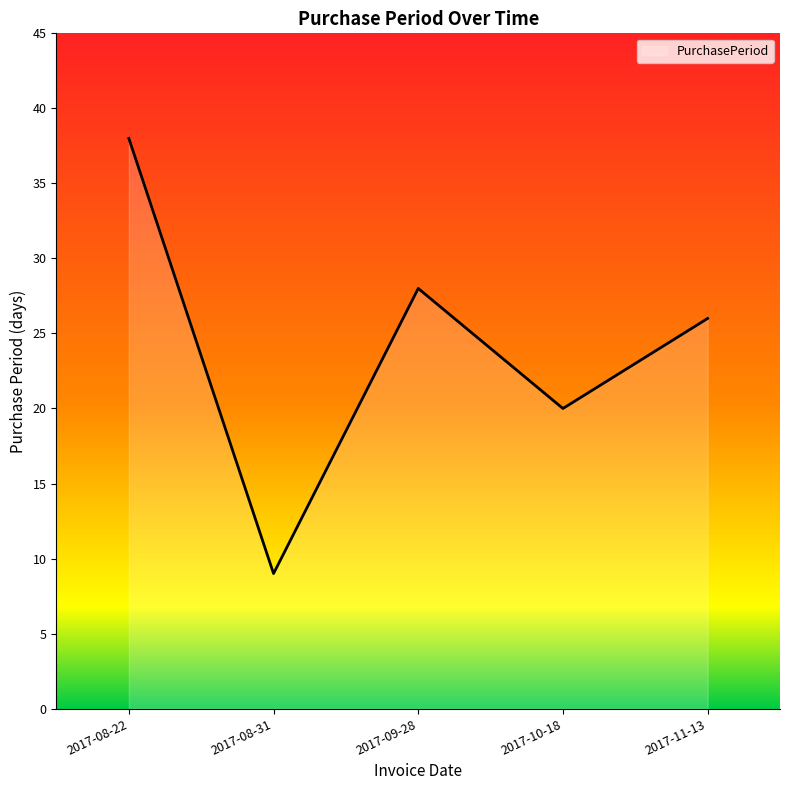

Reading left to right, extract all data points from this chart.

2017-08-22=38	2017-08-31=9	2017-09-28=28	2017-10-18=20	2017-11-13=26